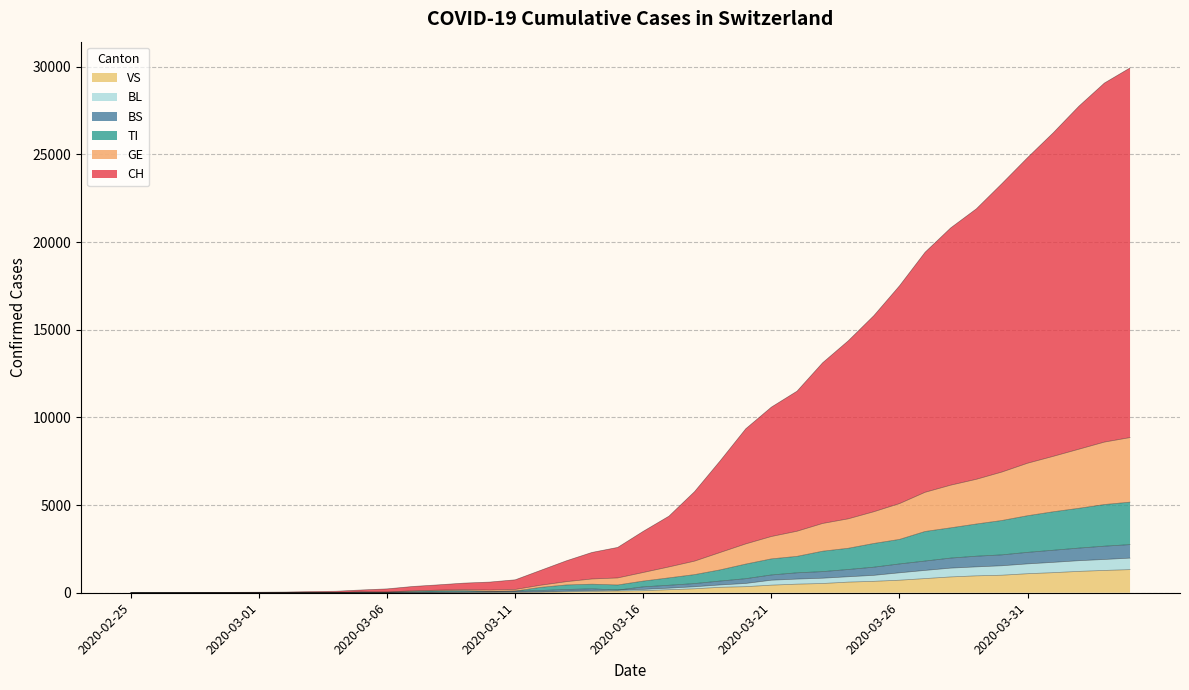

True or false: GE has a value of 187 at 2020-03-11.

True